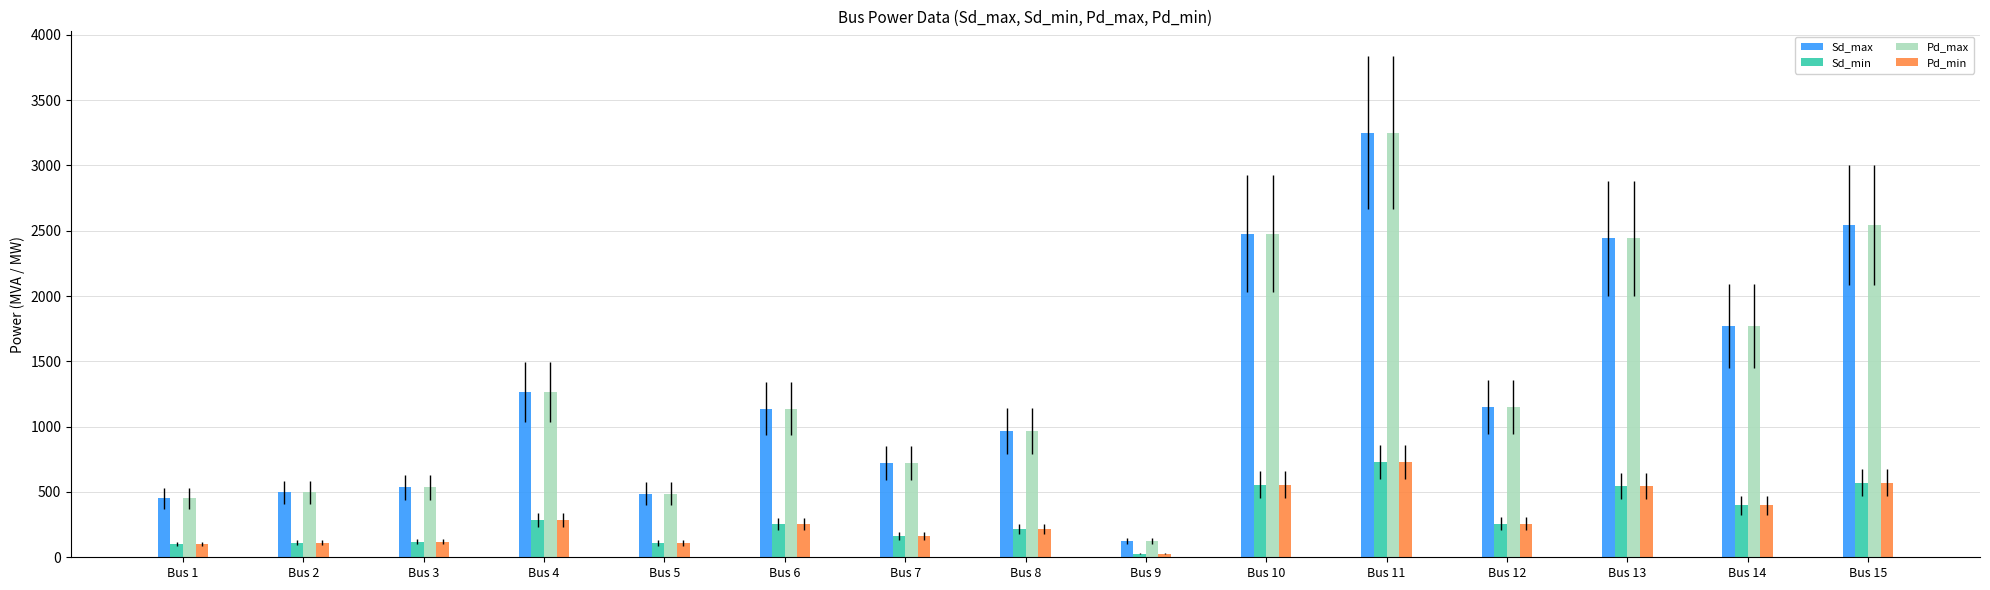

Is it true that Pd_max equals 514.3 at Bus 13?

False